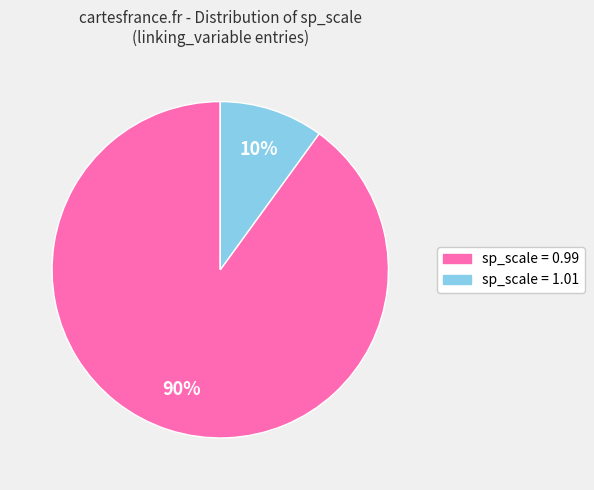

To the nearest percent, what percentage of the pie is sp_scale = 0.99?

90%